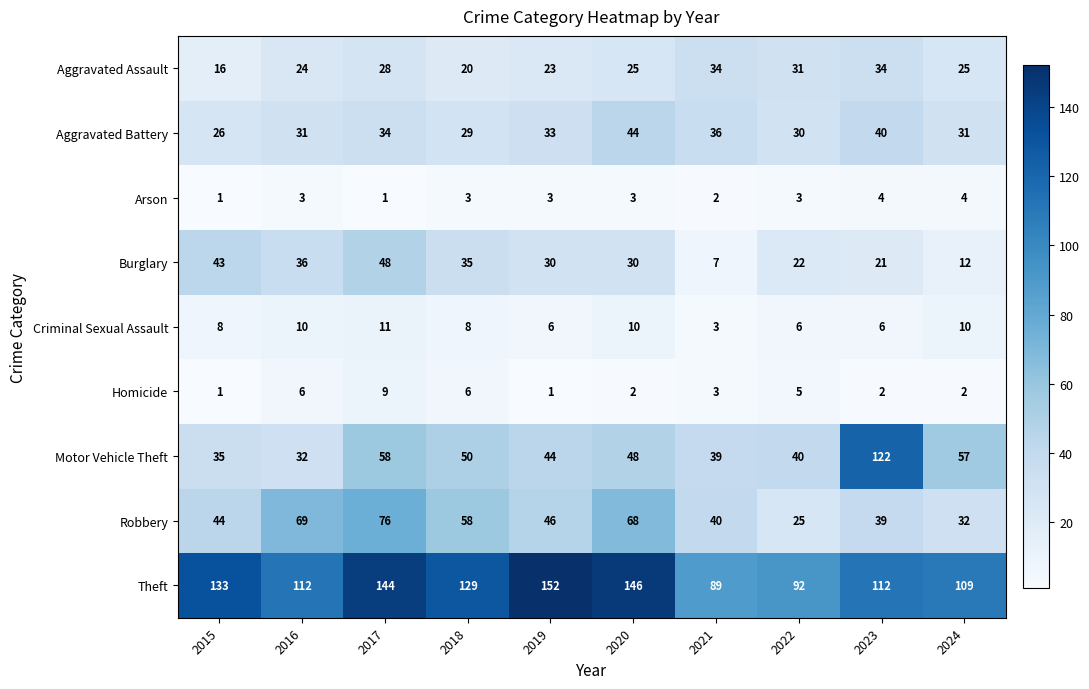

What is the highest value of the Theft series?

152